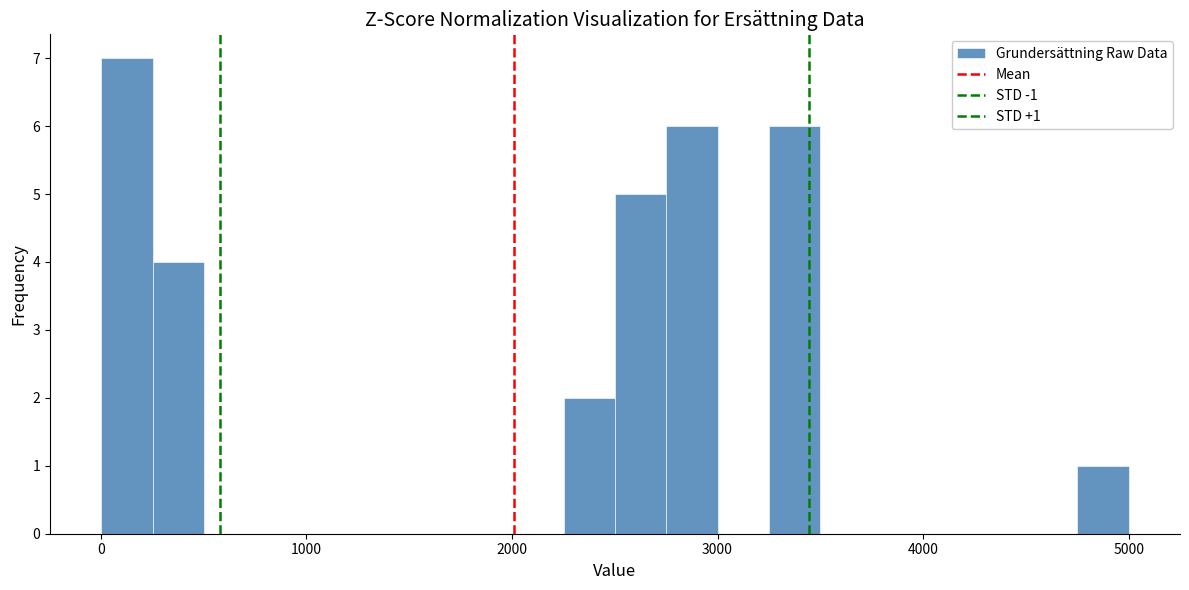

Around what value on the x-axis is the tallest bar? Give the approximate position of its centre, as read against the axis.

100